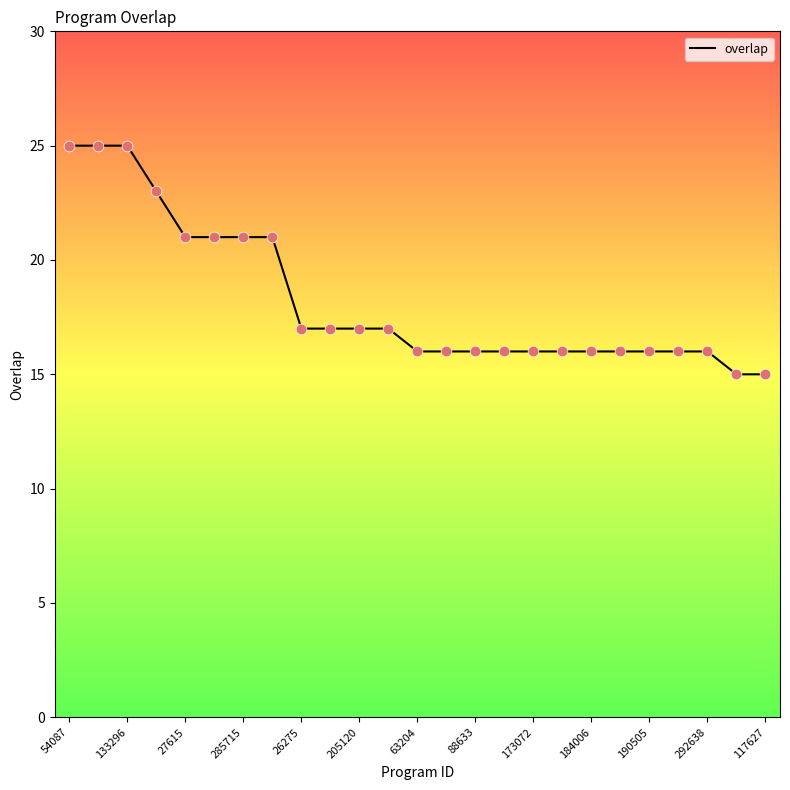

What is the difference between the maximum and minimum values?

10